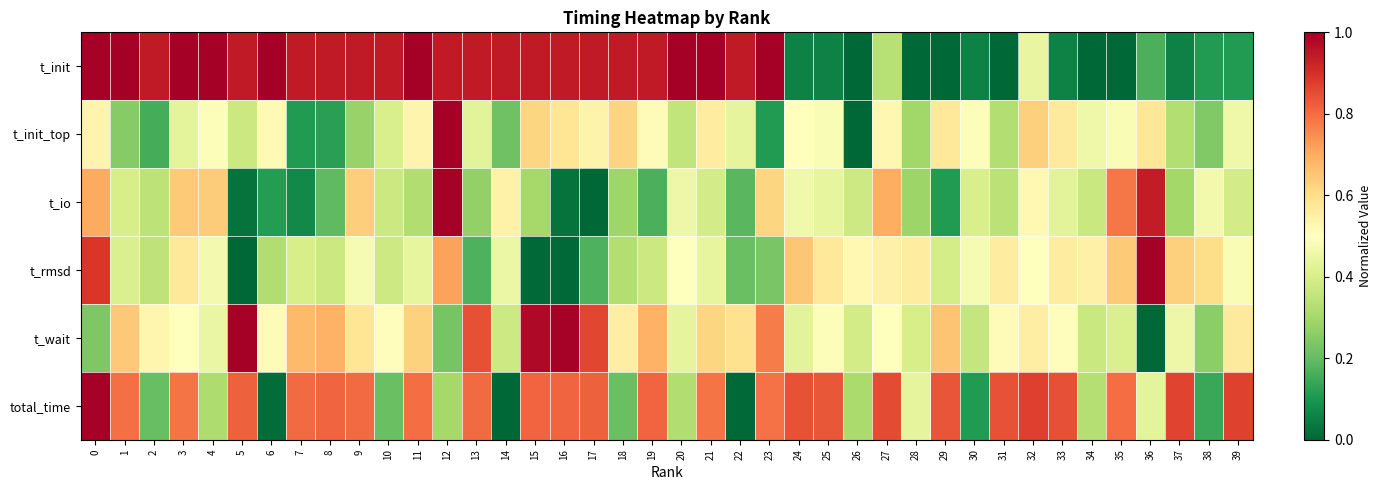

At how many categories does at least one series exceed 0?

40